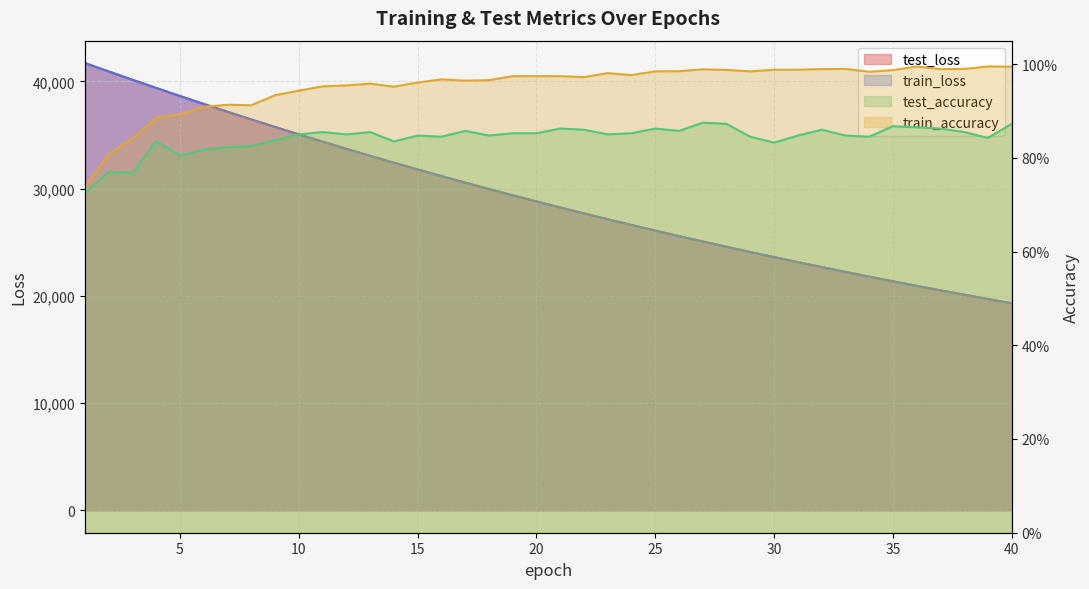

What is the difference between the test_loss values at 2 and 20?

12119.1